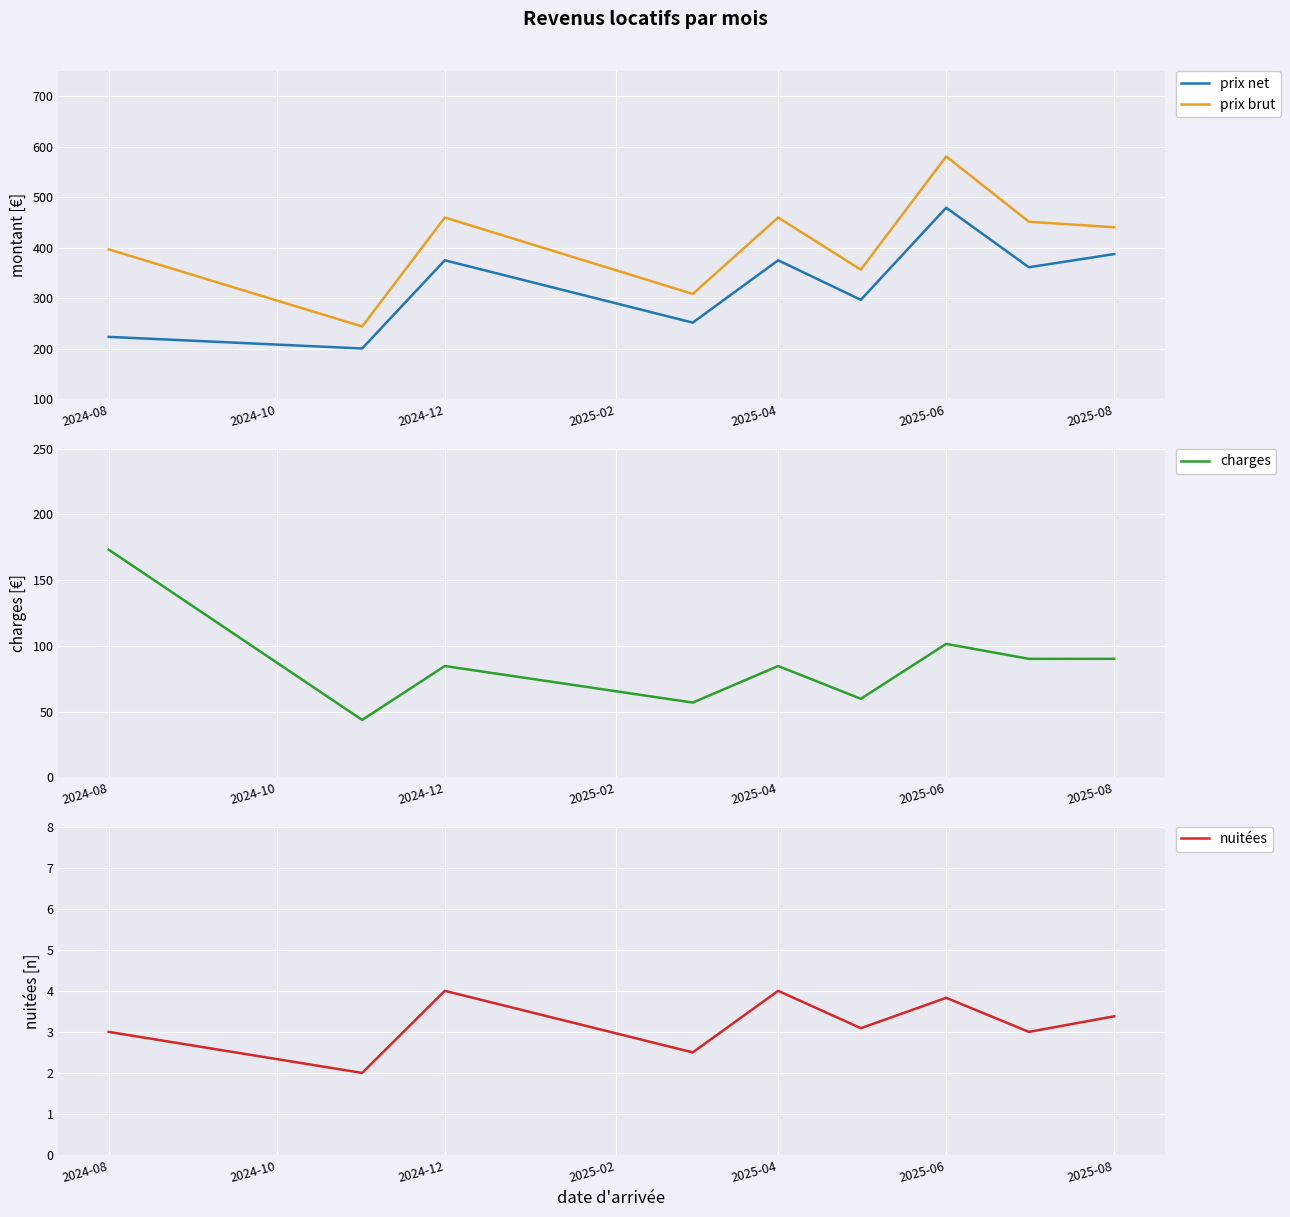

The value of prix brut at 2025-08 is 440.7. True or false?

True